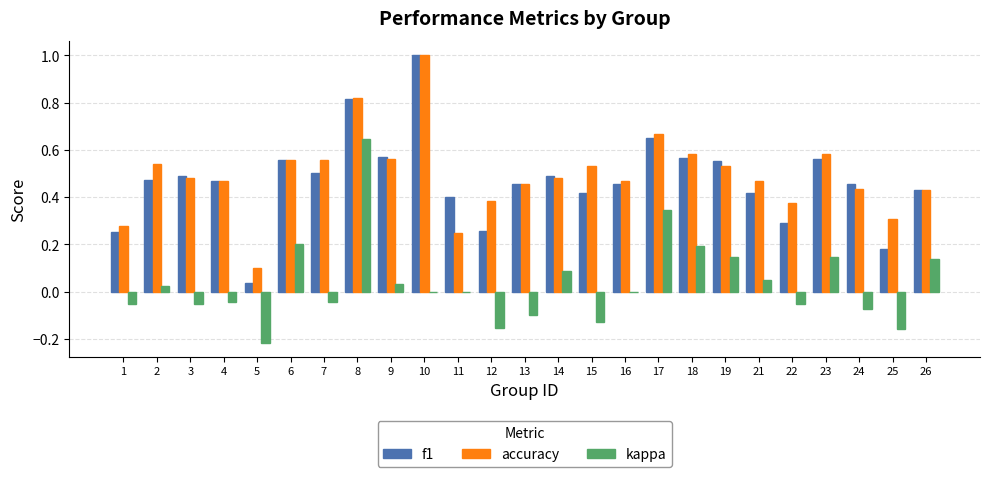

Are the bars horizontal?

No